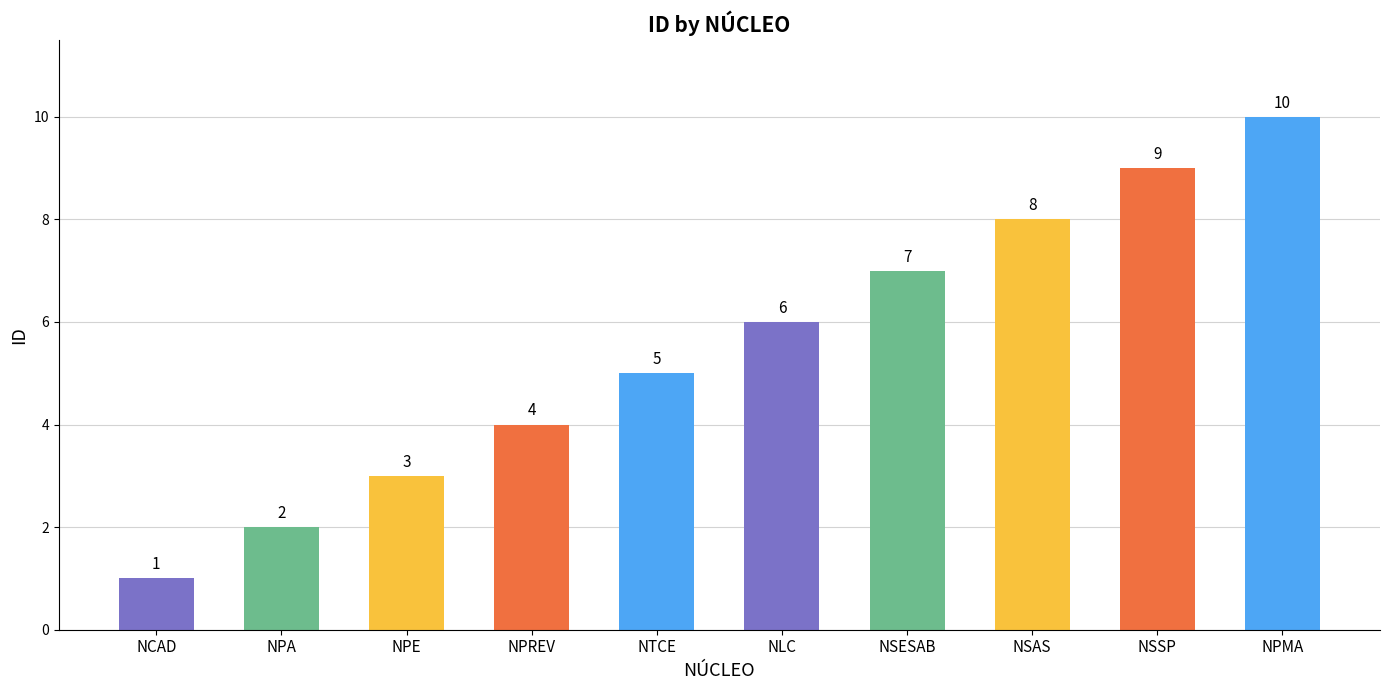

Which label corresponds to the largest value in the chart?

NPMA